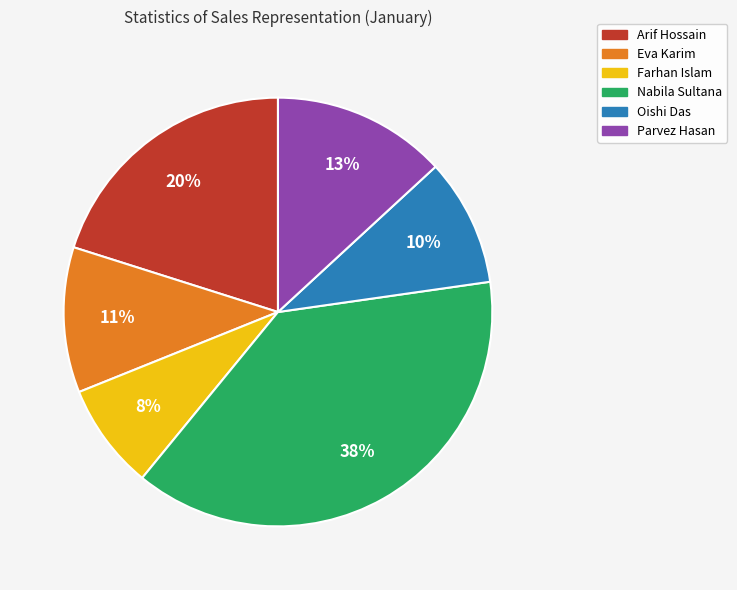

Between Eva Karim and Nabila Sultana, which is larger?

Nabila Sultana